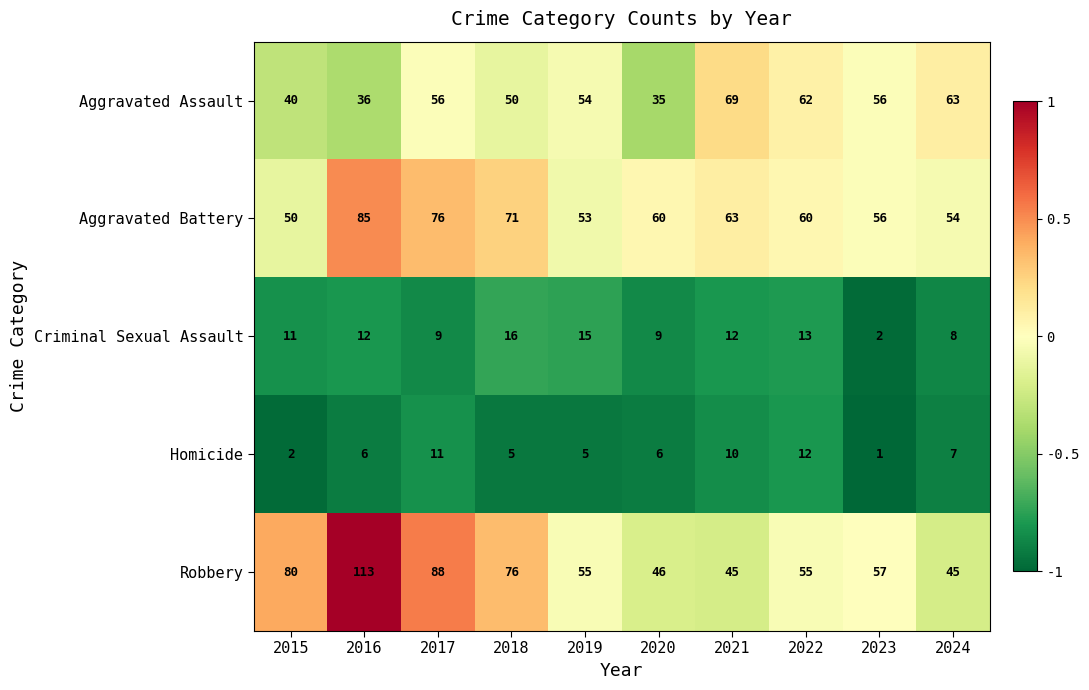

Which series has the largest range (max minus min)?

Robbery